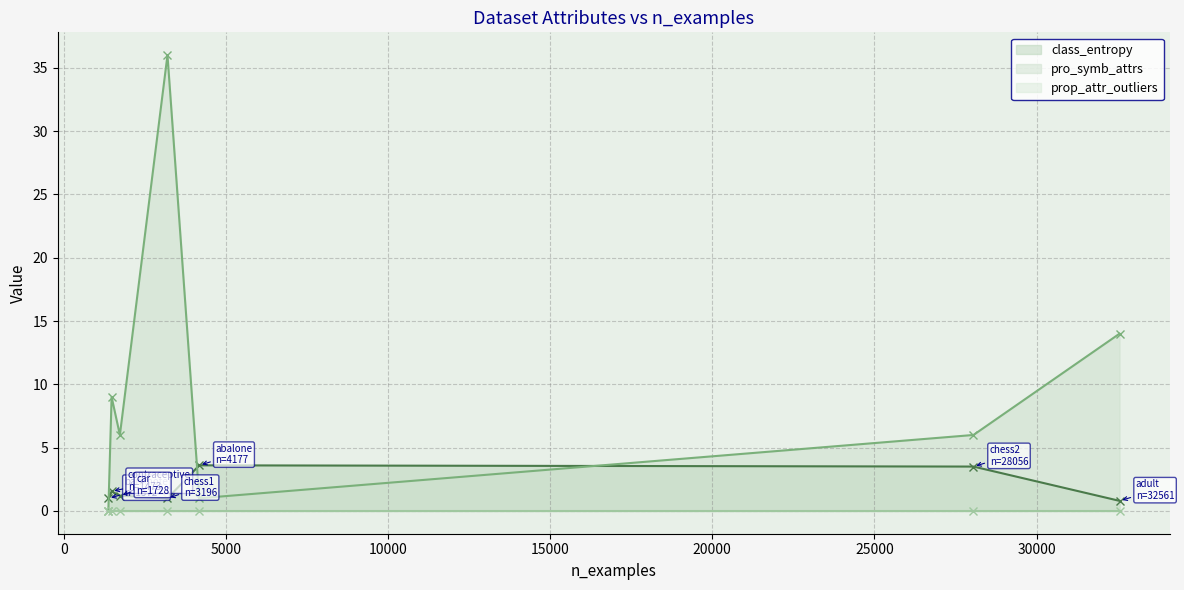

What is the difference between the maximum and minimum values in the pro_symb_attrs series?

36.0